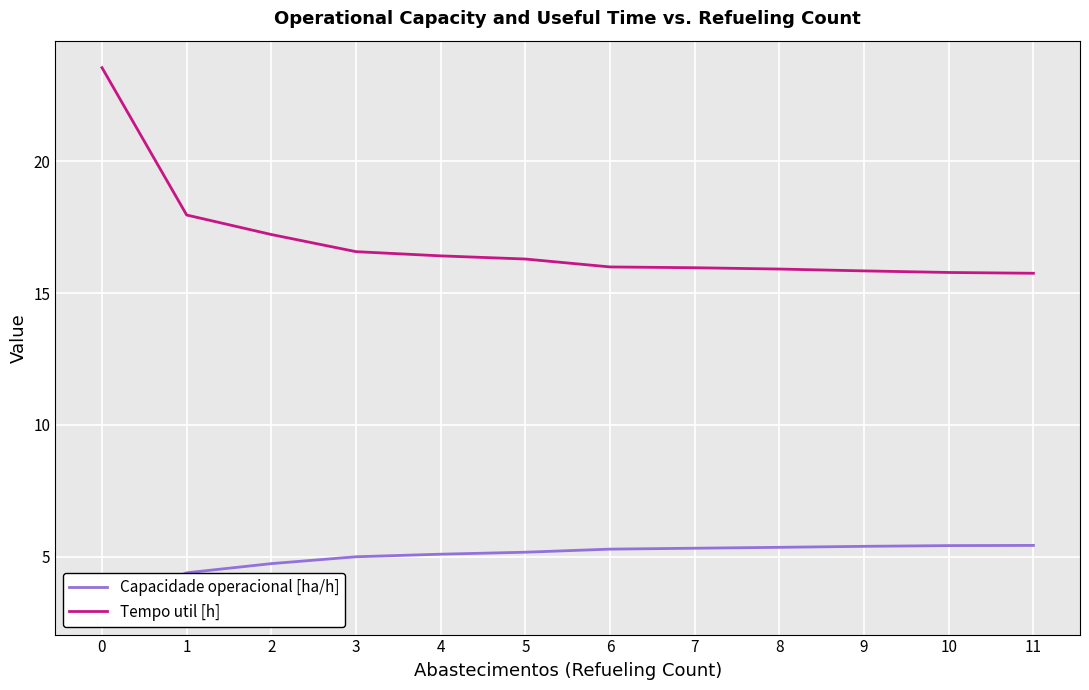

At which label does Capacidade operacional [ha/h] first exceed 5?

4